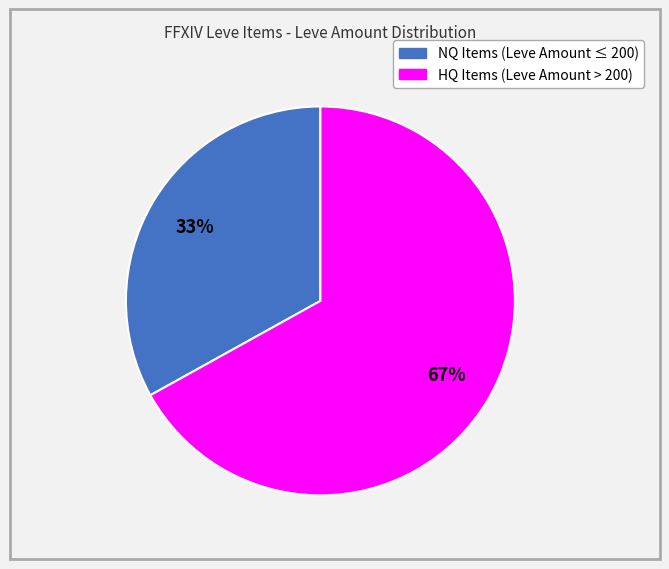

Does any single category account for the majority?

Yes